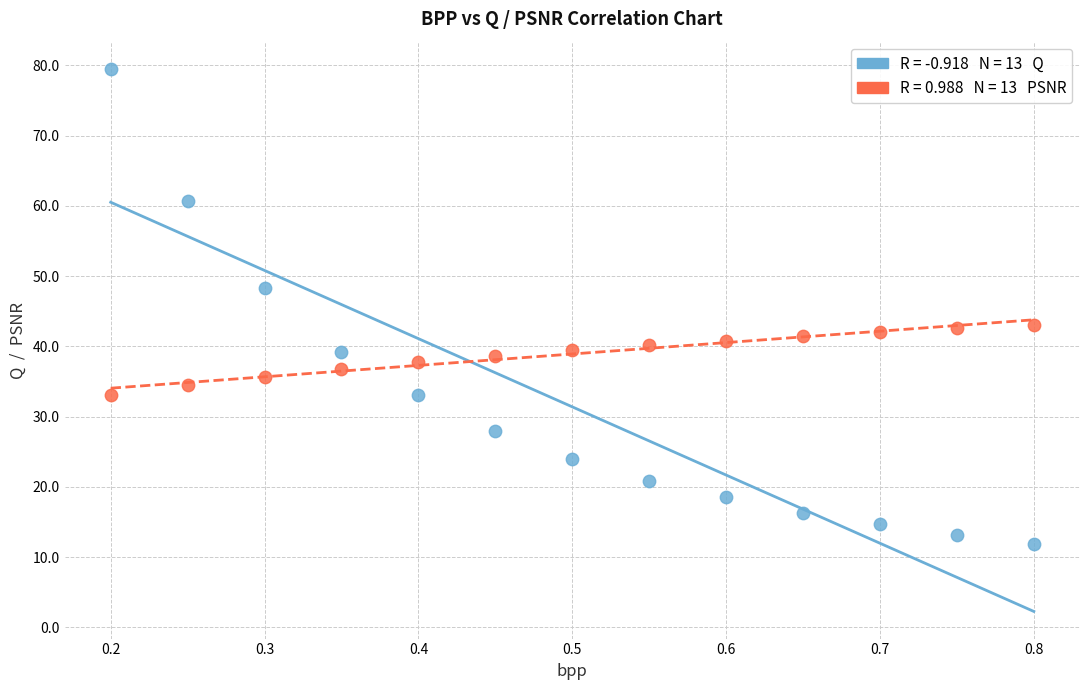

Across all data points, what is the range of Y values (max minus min)?

67.6